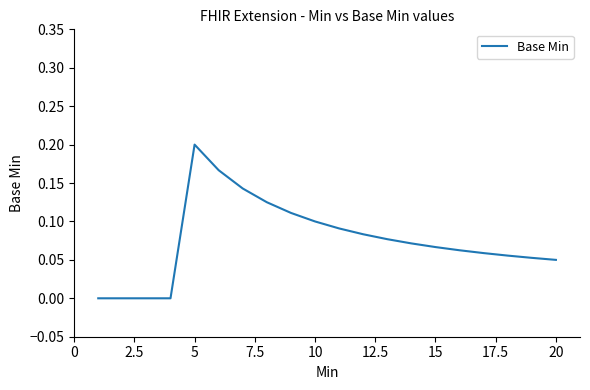

At which category does the chart reach its peak across all series?

5